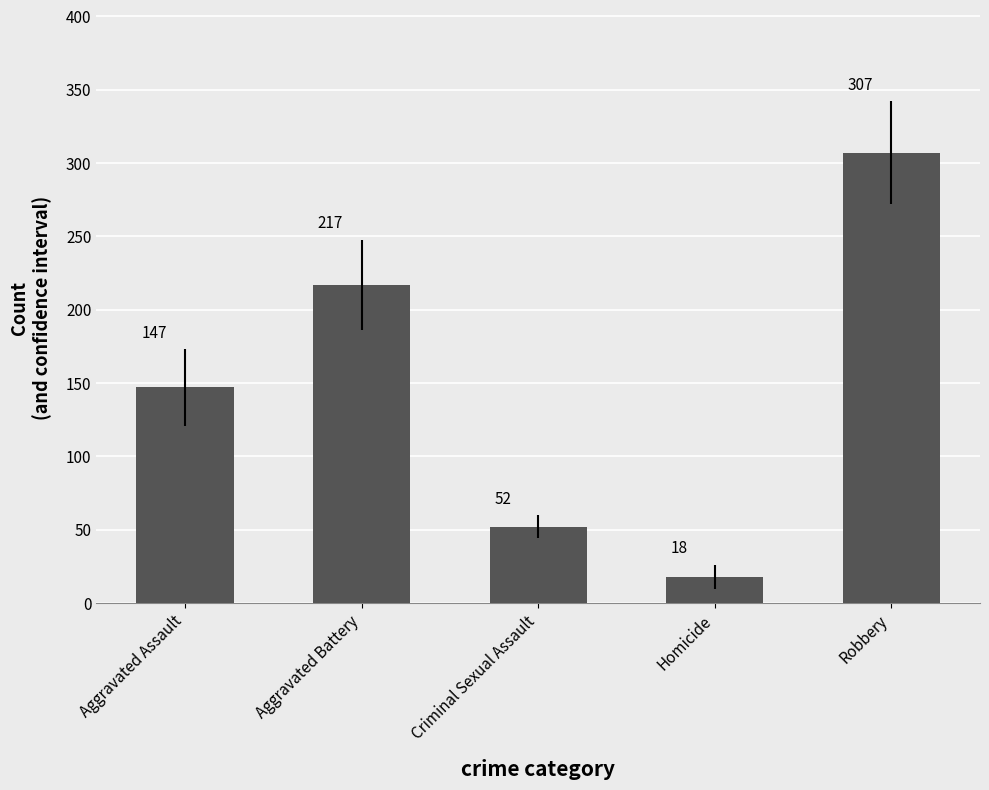

What is the approximate value at Aggravated Assault, to the nearest 5?

145